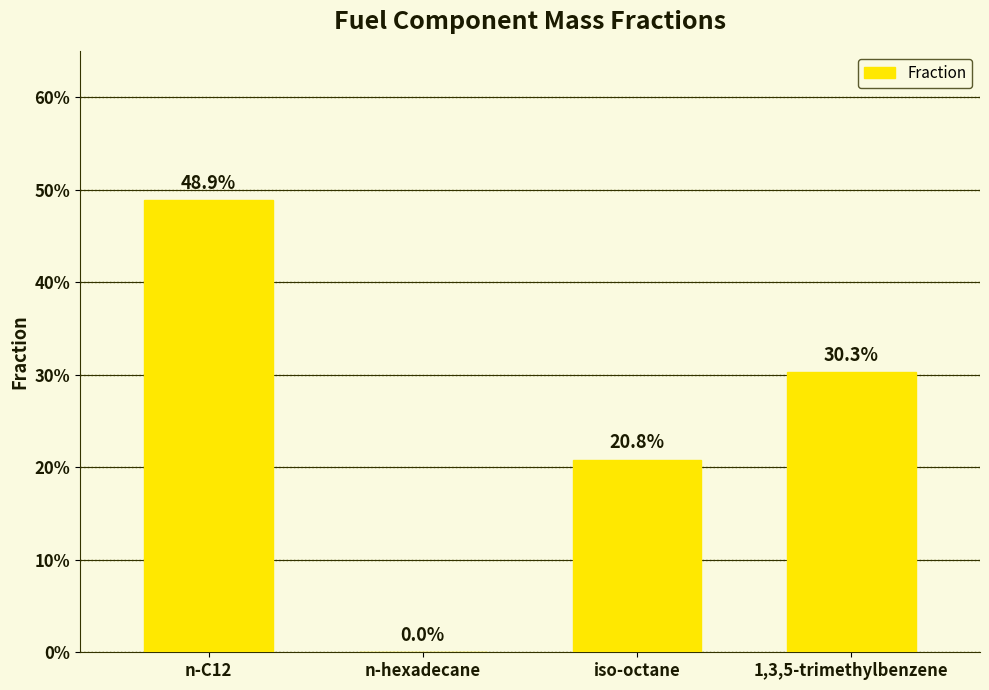

Count the number of values greater than 0.

3